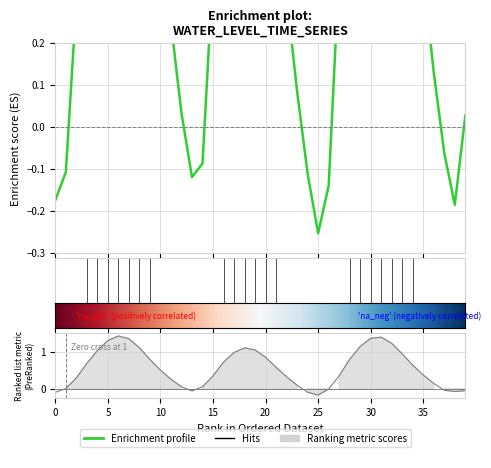

Reading left to right, transcribe all the data shown in this chart.

-0.2	-0.1	0.3	0.7	1.1	1.3	1.5	1.4	1.1	0.8	0.5	0.2	0.0	-0.1	-0.1	0.4	0.8	1.0	1.2	1.1	0.9	0.6	0.3	0.1	-0.1	-0.3	-0.1	0.4	0.8	1.2	1.4	1.5	1.3	0.9	0.6	0.4	0.1	-0.1	-0.2	0.0